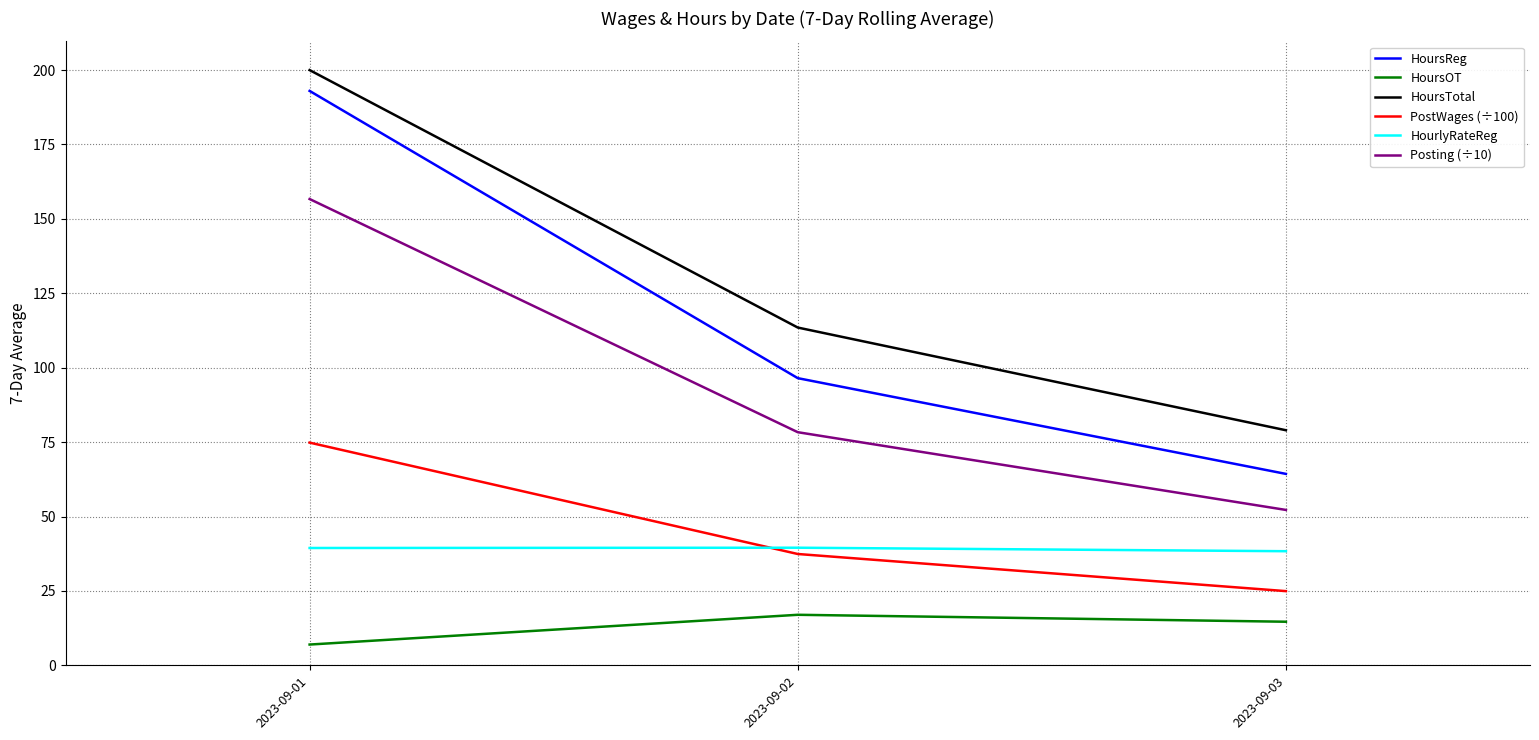

What is the approximate value of HoursOT at 2023-09-03?

14.7